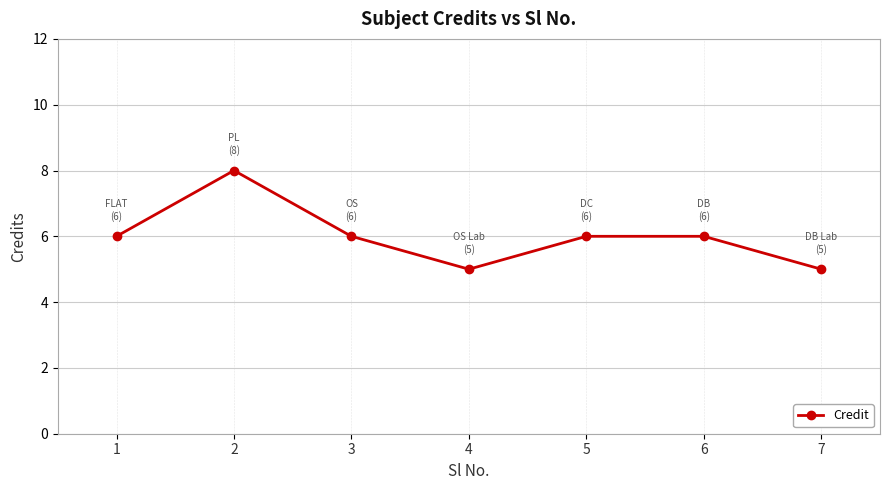

The value at 3 is 3. True or false?

False